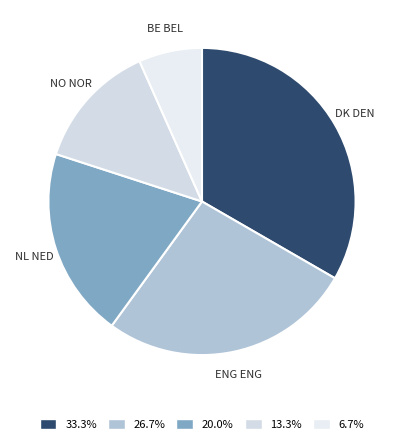

To the nearest percent, what is the average slice percentage?

20%